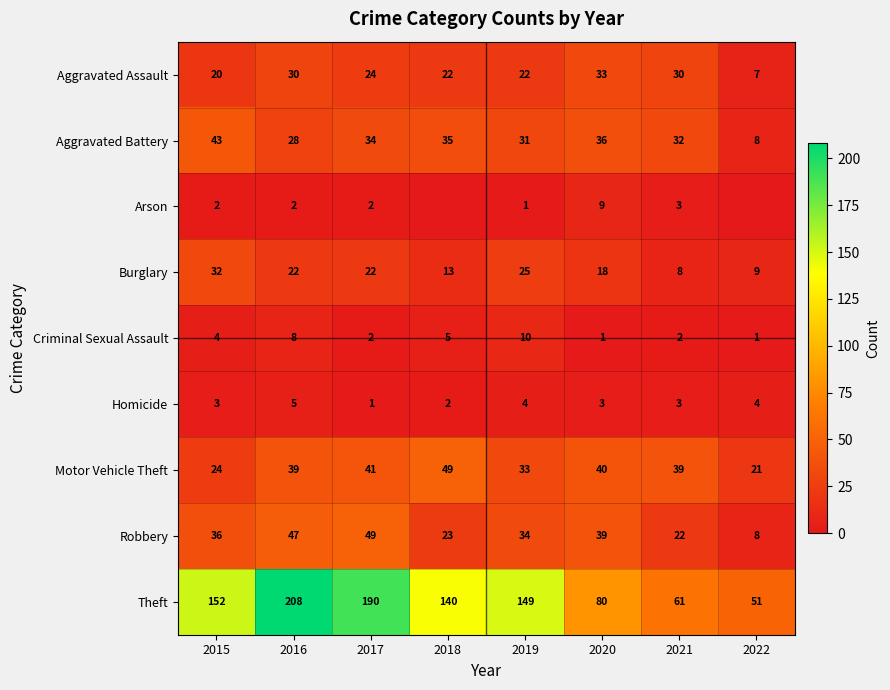

True or false: Burglary has a value of 14 at 2022.

False